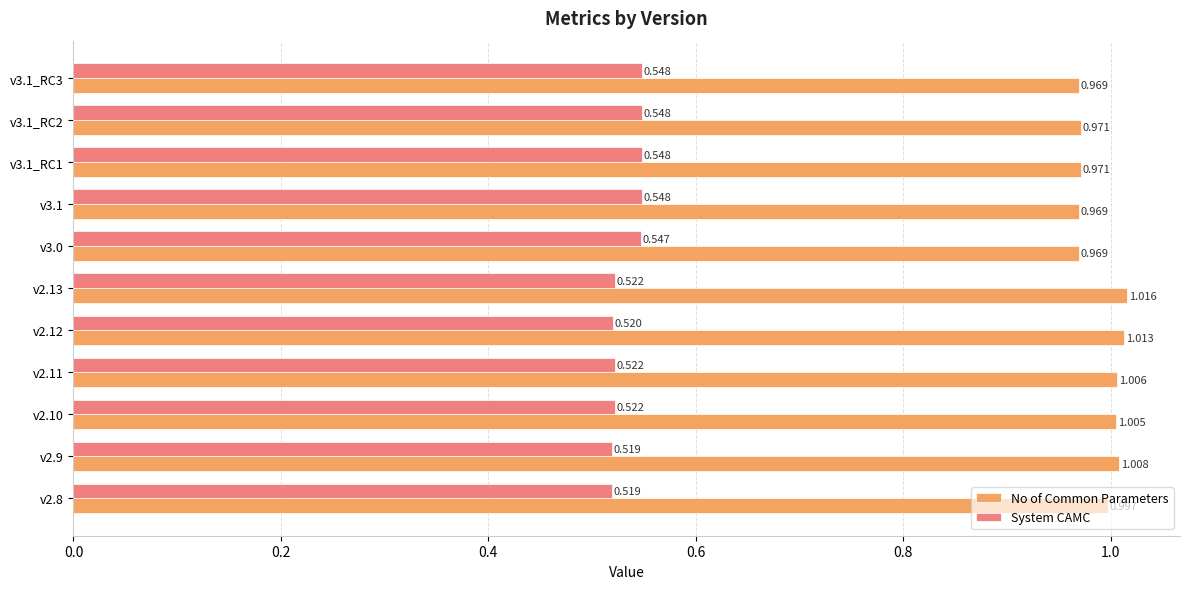

At v3.1, list the series in order from smallest to largest.

System CAMC, No of Common Parameters